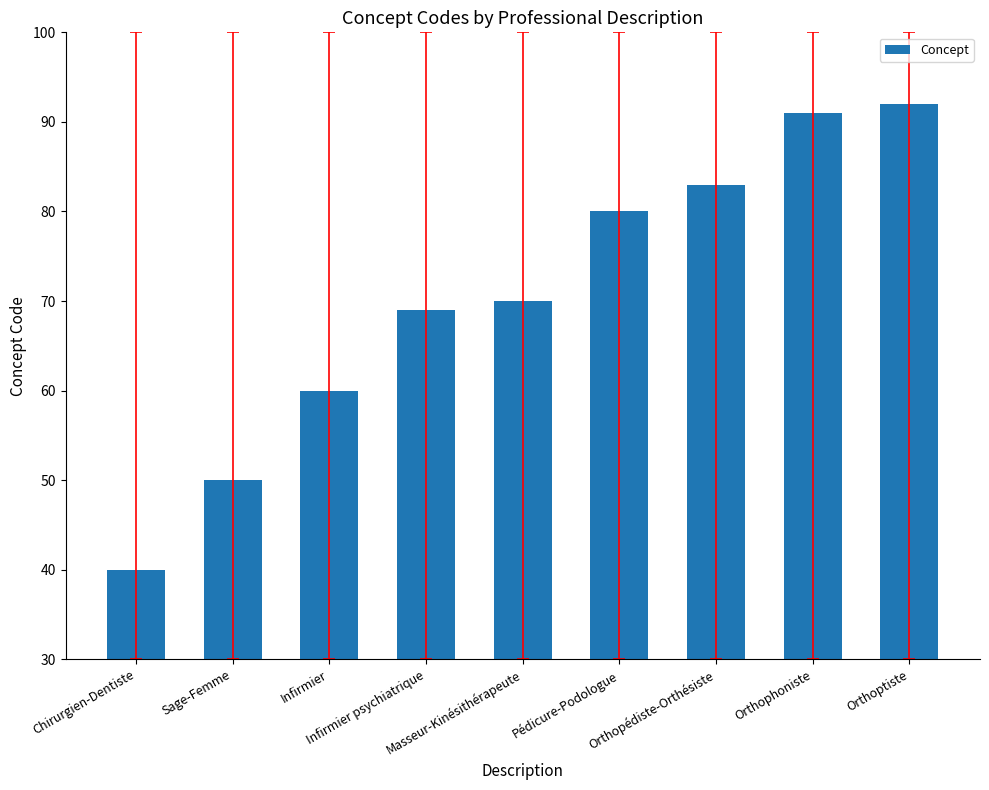

What is the change in value from Masseur-Kinésithérapeute to Orthoptiste?

+22